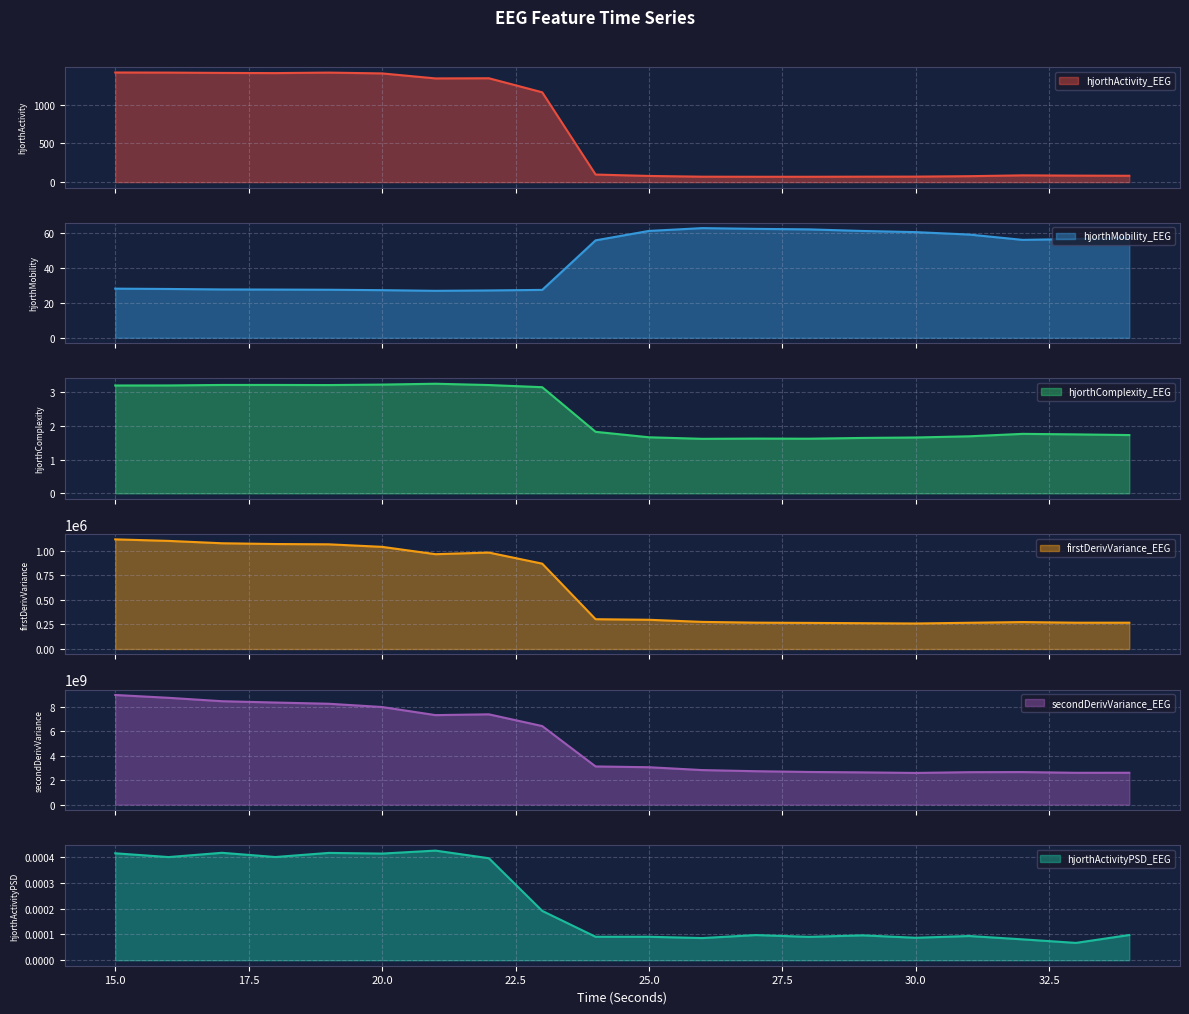

At how many categories does at least one series exceed 2058793924?

20